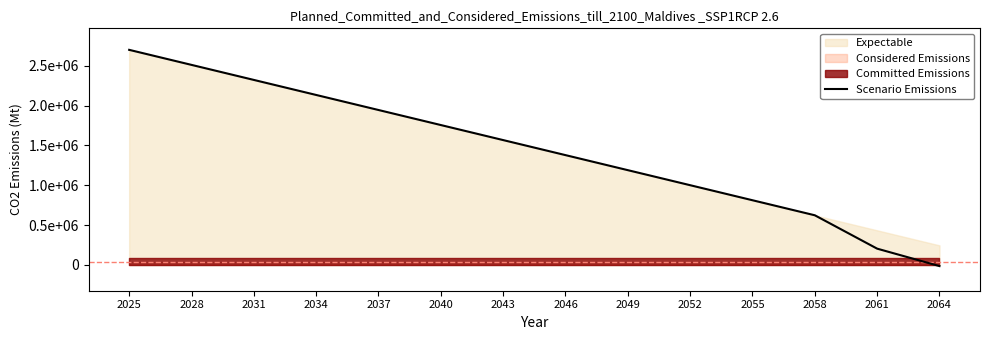

What is the greatest value displayed?

2700000.0